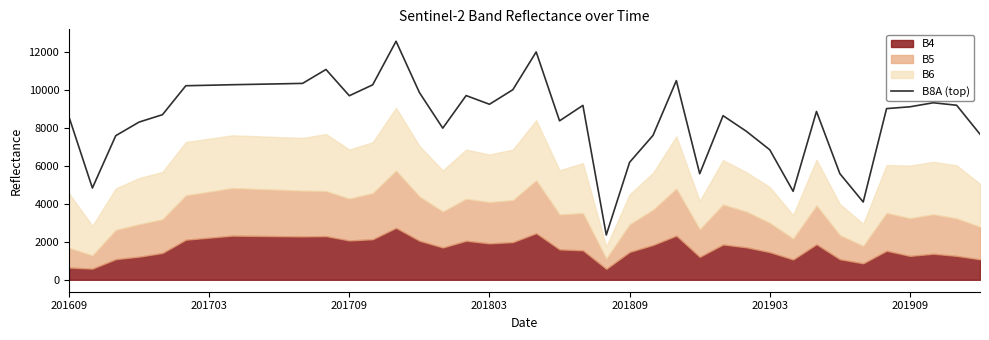

What is the highest value of the B8A (top) series?

12561